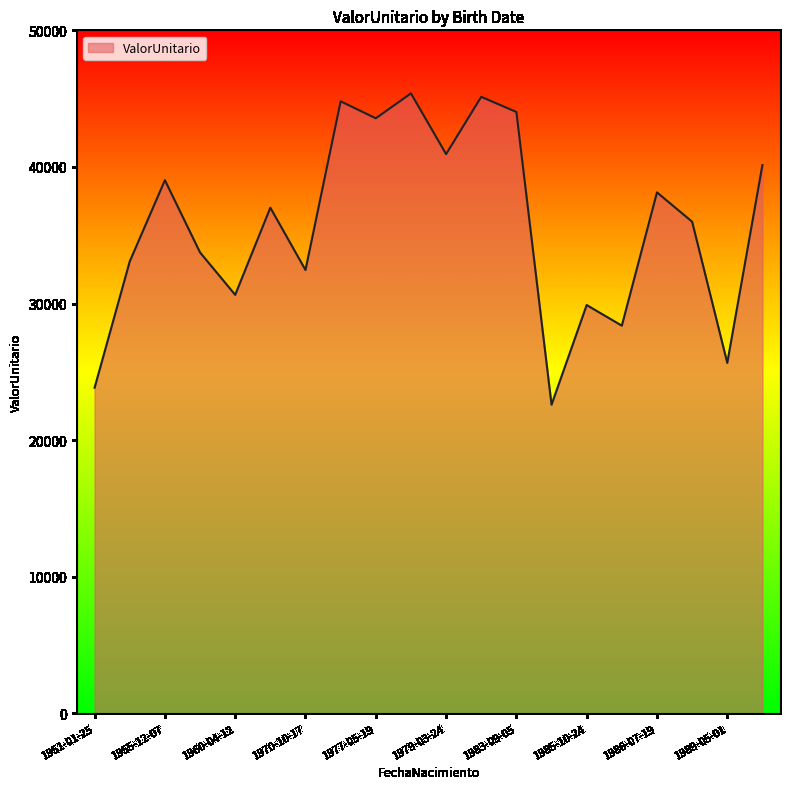

What is the average value?

35722.1